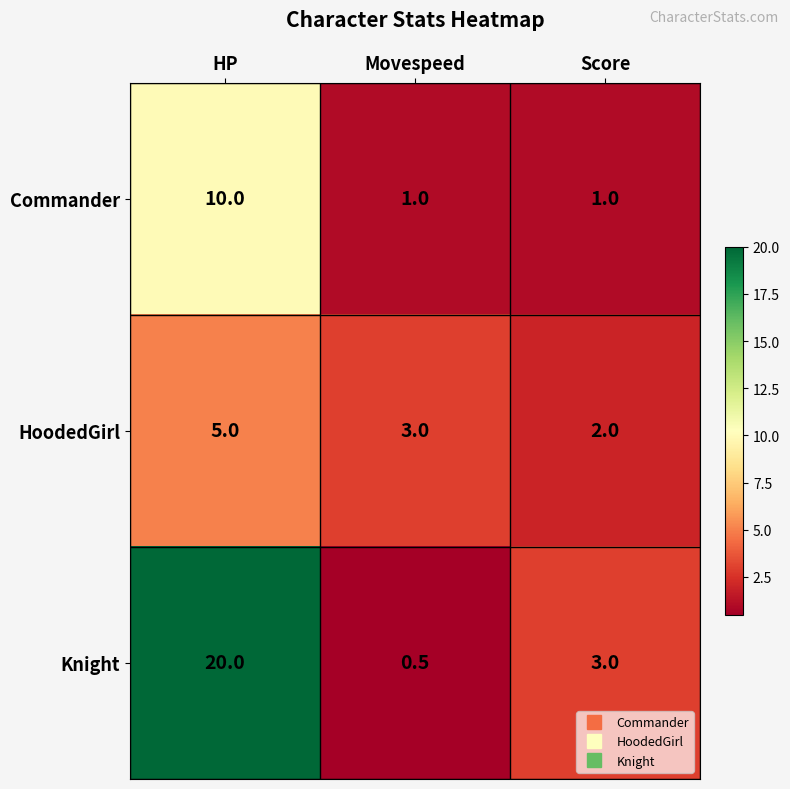

The HoodedGirl series shows 5.0 at HP. True or false?

True